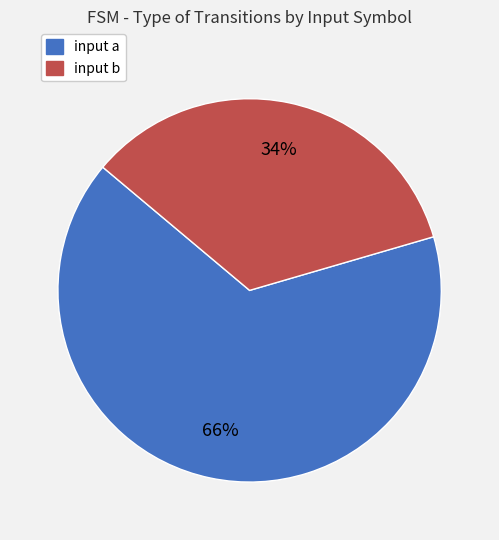

To the nearest percent, what percentage of the pie is input b?

34%